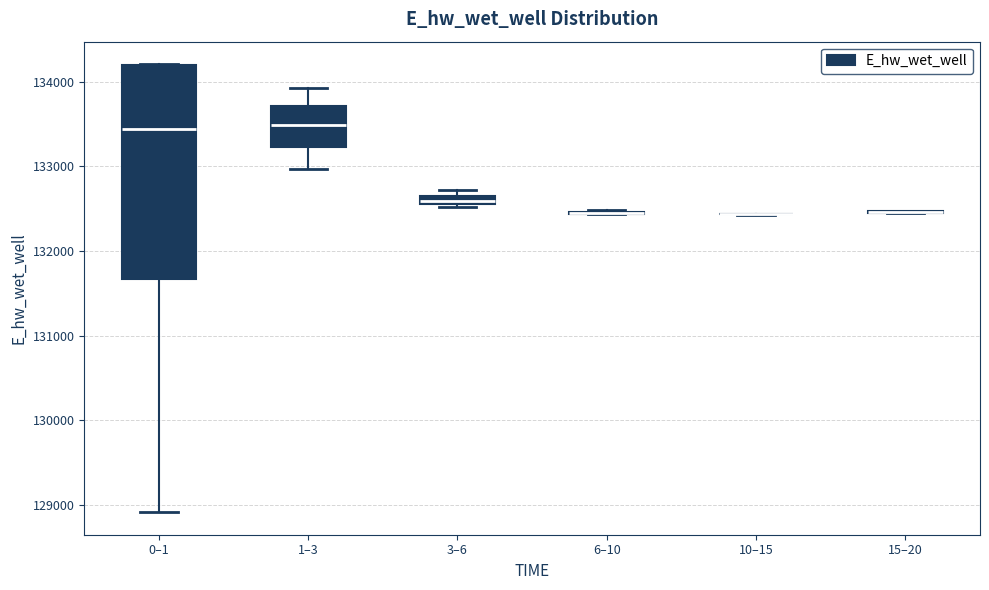

Comparing the boxes themselves (not the whiskers), which one is the tallest?

0–1